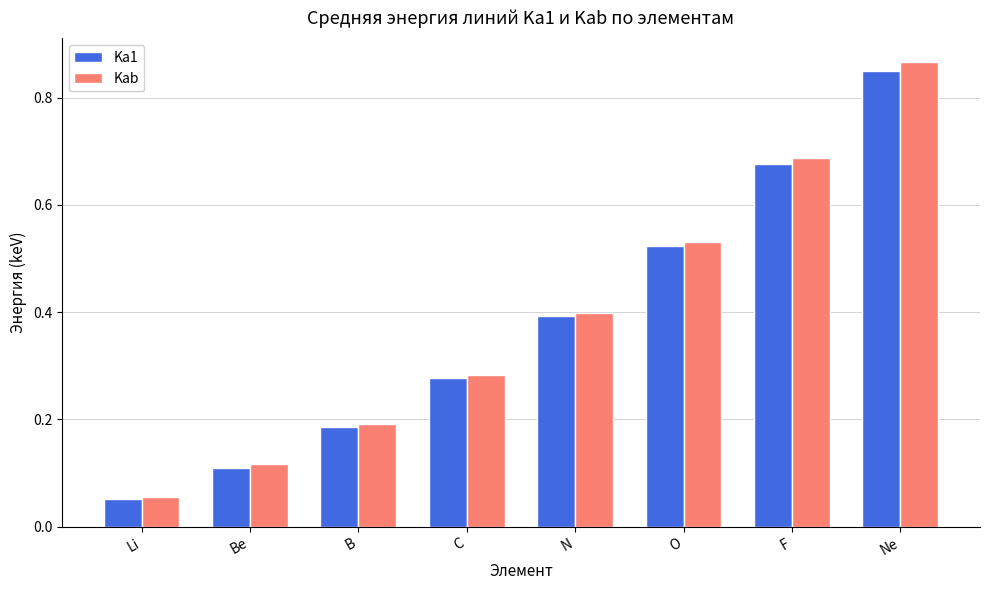

Rank the series by their maximum value, from highest to lowest.

Kab, Ka1